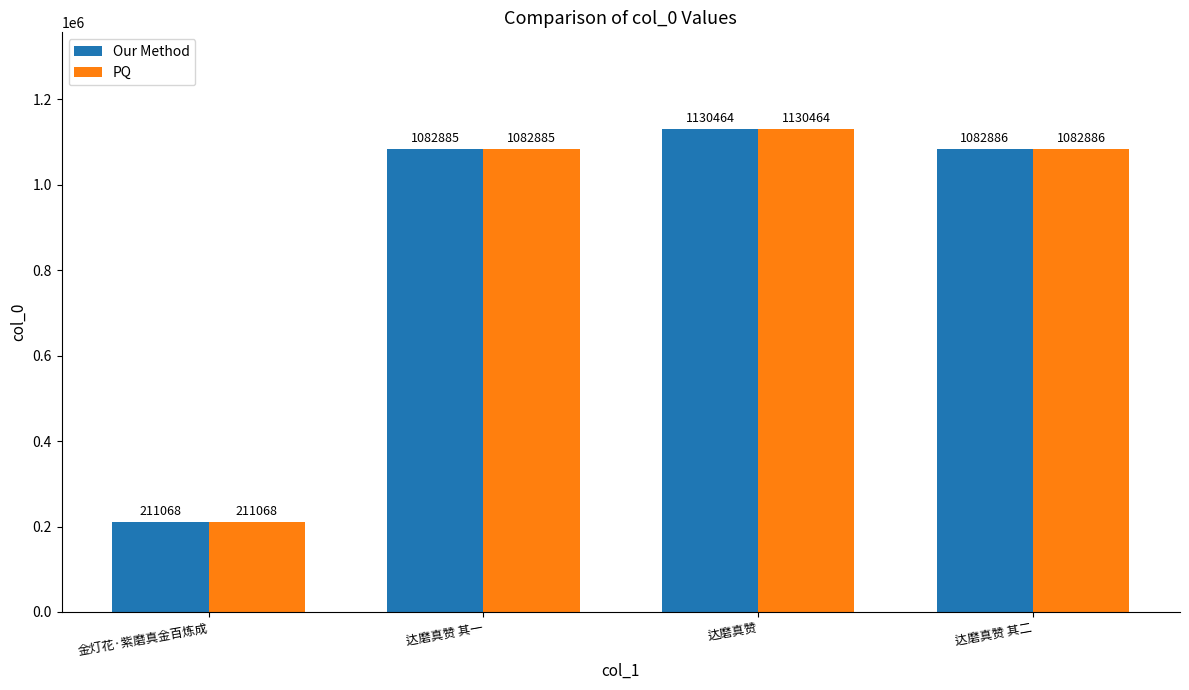

Rank the categories by Our Method value from lowest to highest.

金灯花·紫磨真金百炼成, 达磨真赞 其一, 达磨真赞 其二, 达磨真赞